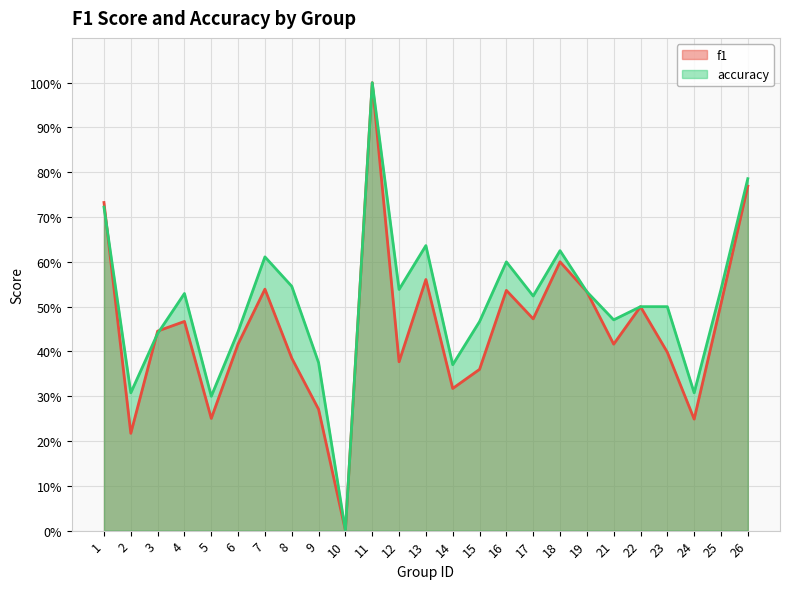

How many series are shown in this chart?

2